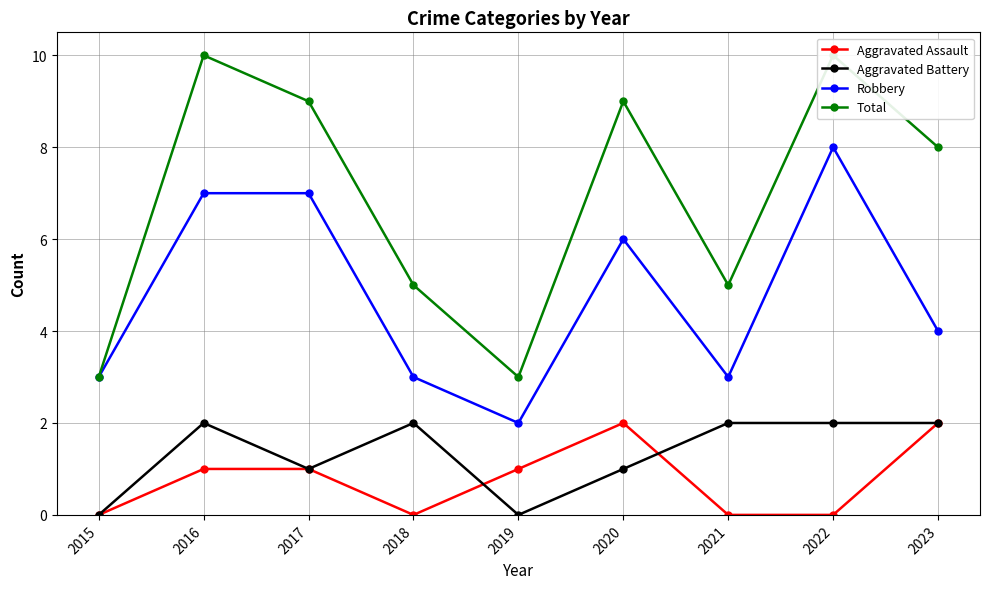

Where is the first local maximum for Total?

2016